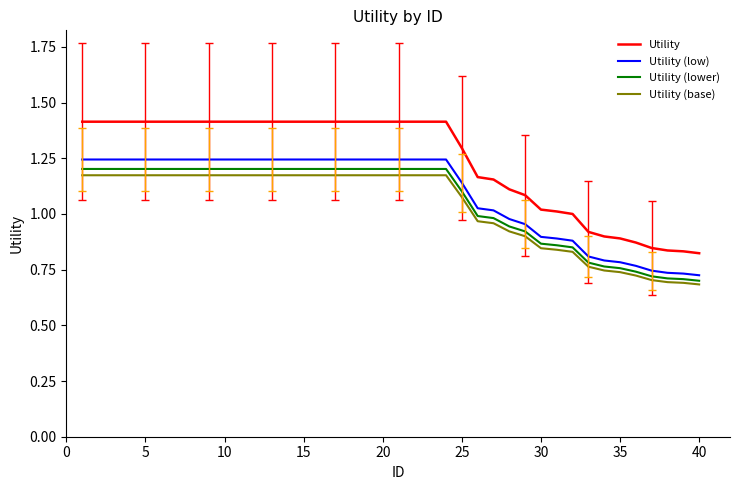

What is the greatest value displayed?

1.4